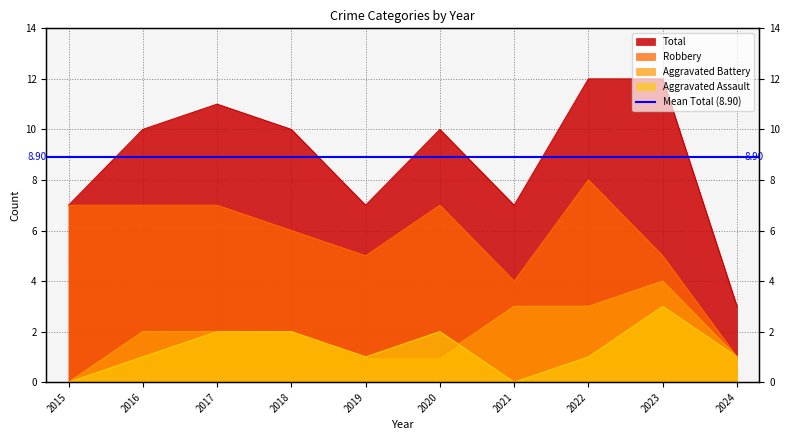

The value of Aggravated Assault at 2020 is 3. True or false?

False